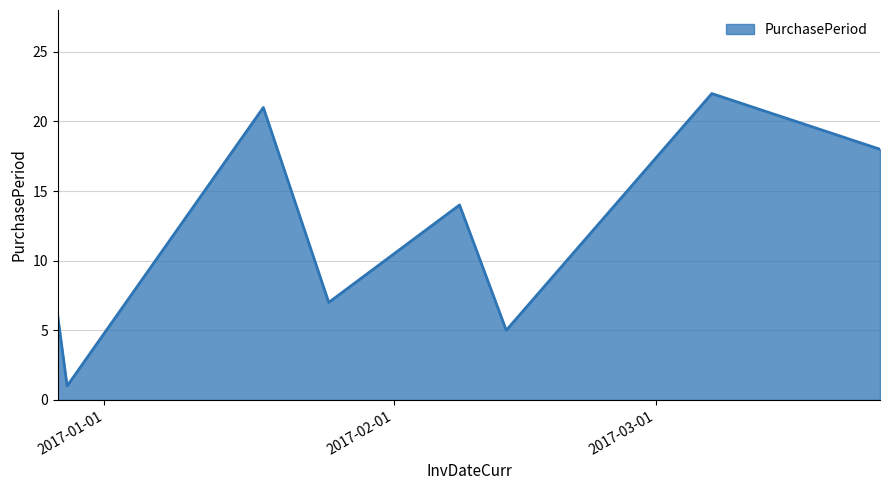

How many interior local peaks (higher than both neighbors) does the data have?

3